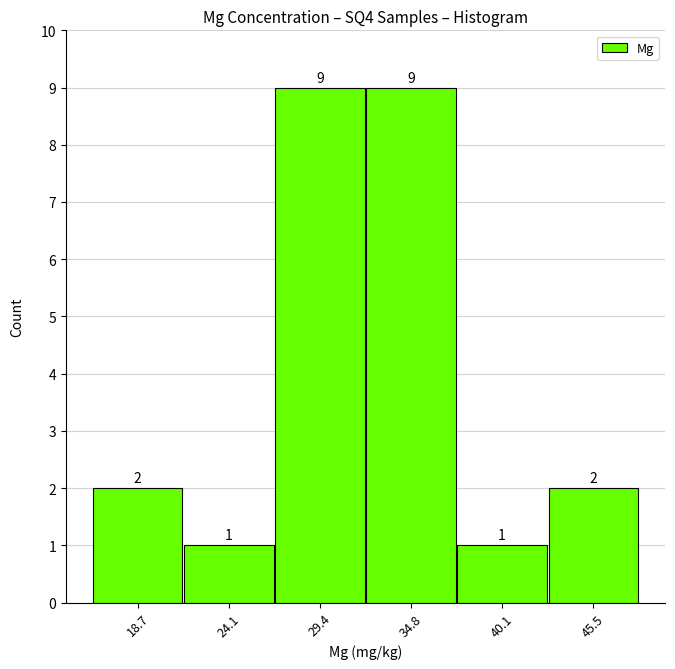

Reading left to right, transcribe this chart: for each bar, give the range it covers on the x-axis and its height. The bar edges are not printed on the chart, so give them approximately, as read against the axis.

16 to 21: 2
21 to 27: 1
27 to 32: 9
32 to 37: 9
37 to 43: 1
43 to 48: 2